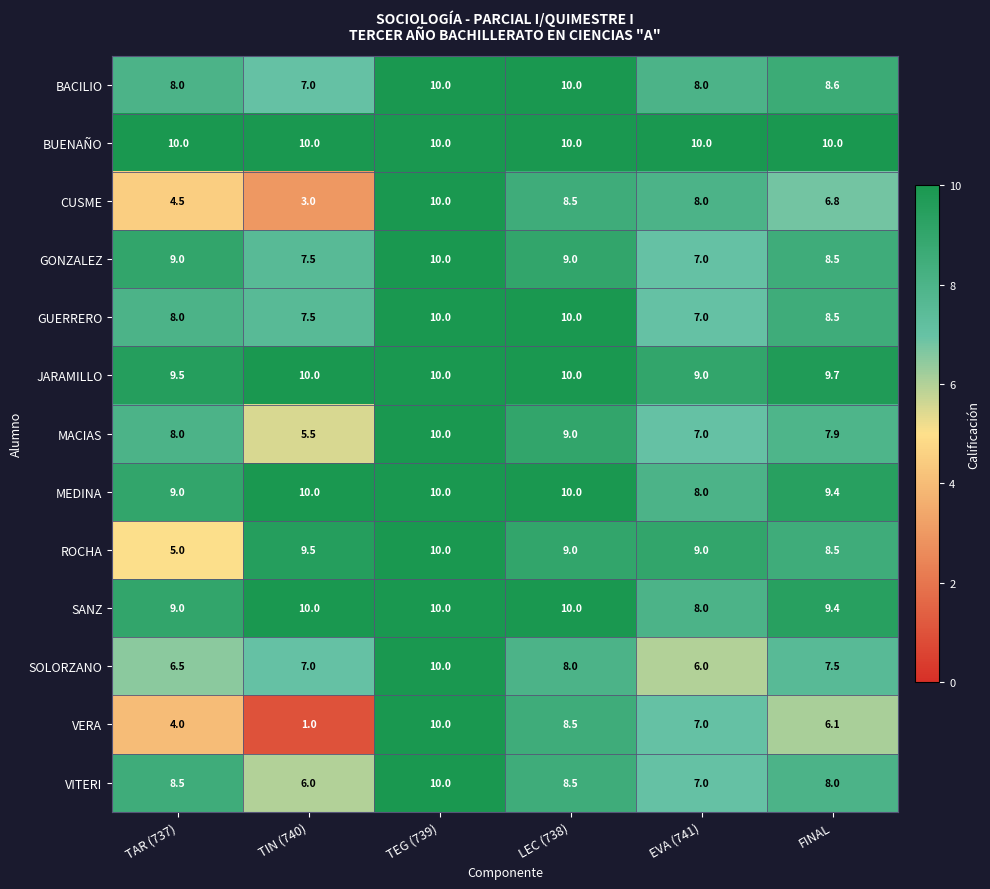

Which series has the widest spread of values?

VERA